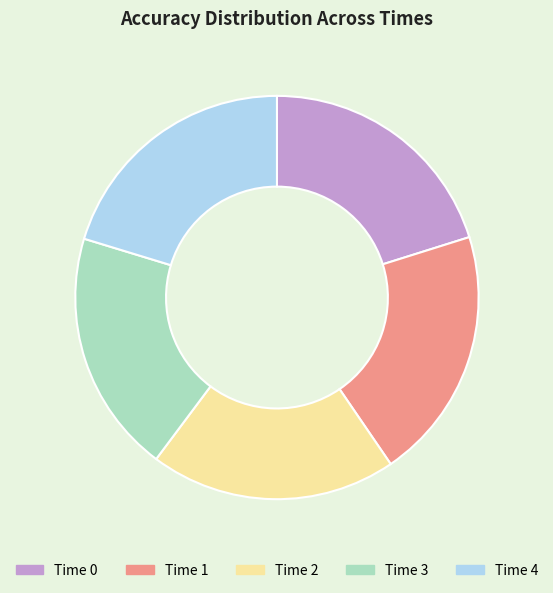

Is there a majority slice in this chart?

No